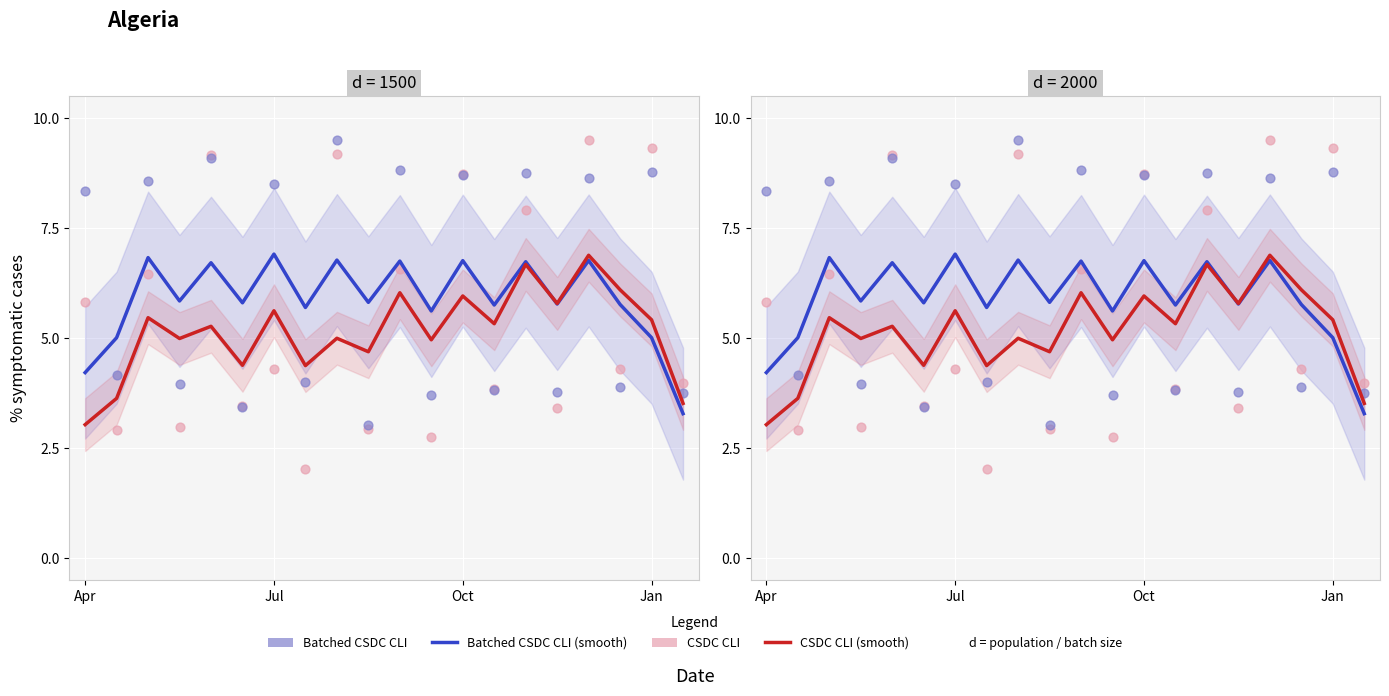

At how many categories does at least one series exceed 2?

20